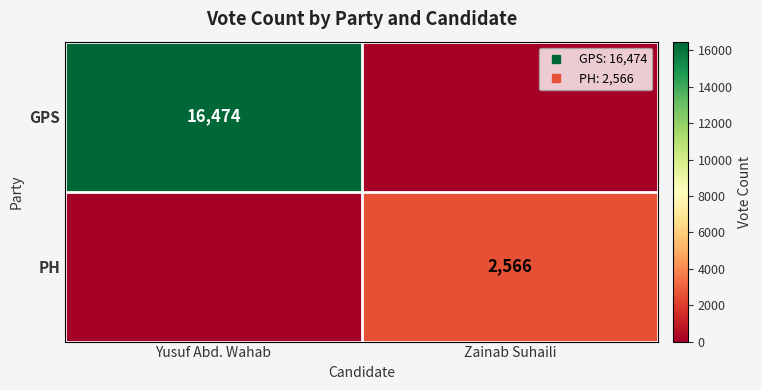

What is the approximate value of PH at Zainab Suhaili?

2566